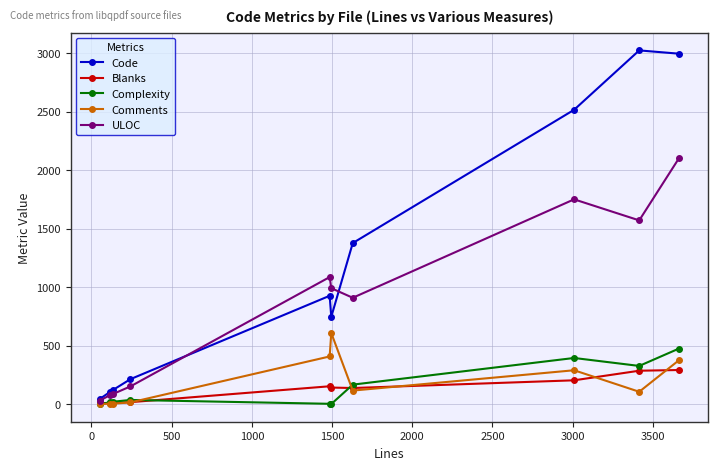

What is the maximum value shown in the chart?

3025